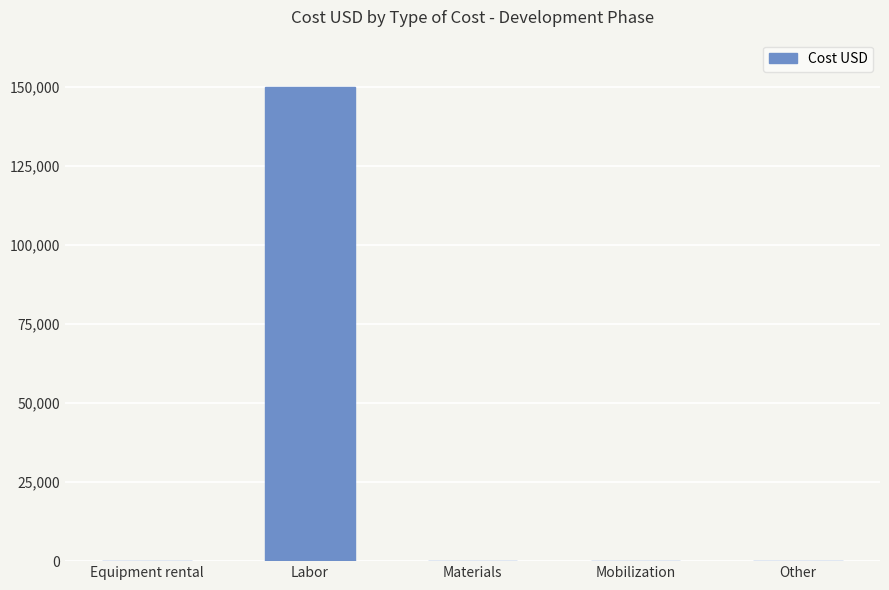

What is the change in value from Labor to Other?

-150000